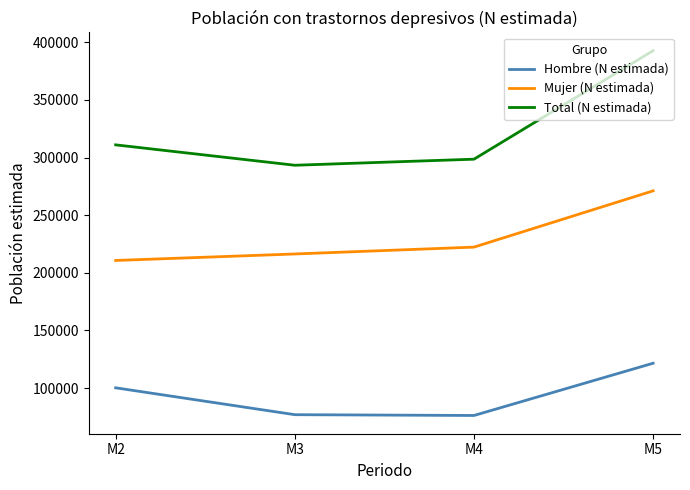

How many series are shown in this chart?

3